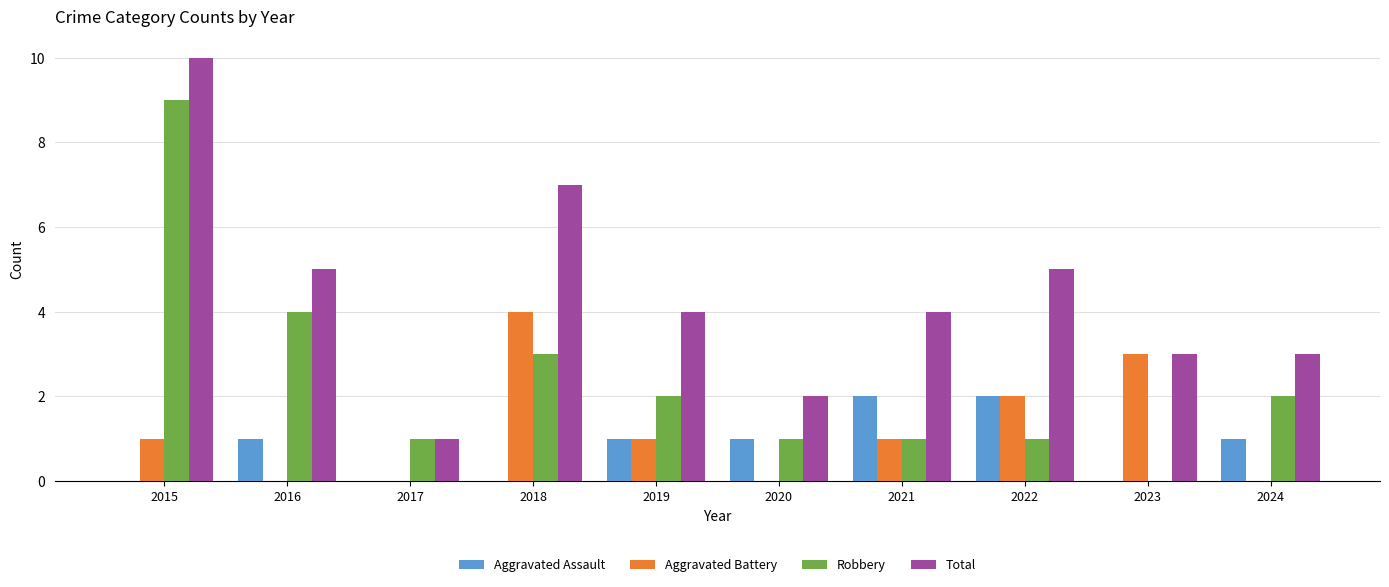

What is the highest value of the Robbery series?

9